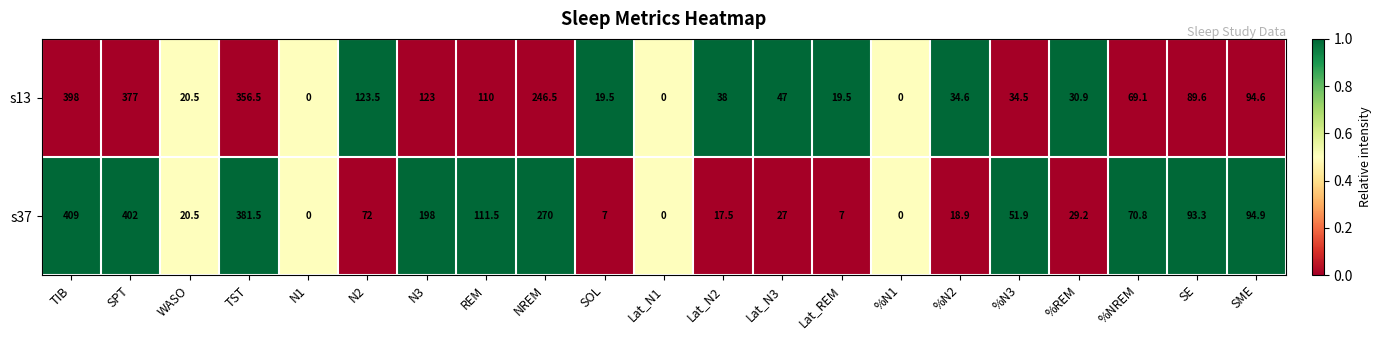

Which series has the widest spread of values?

s37